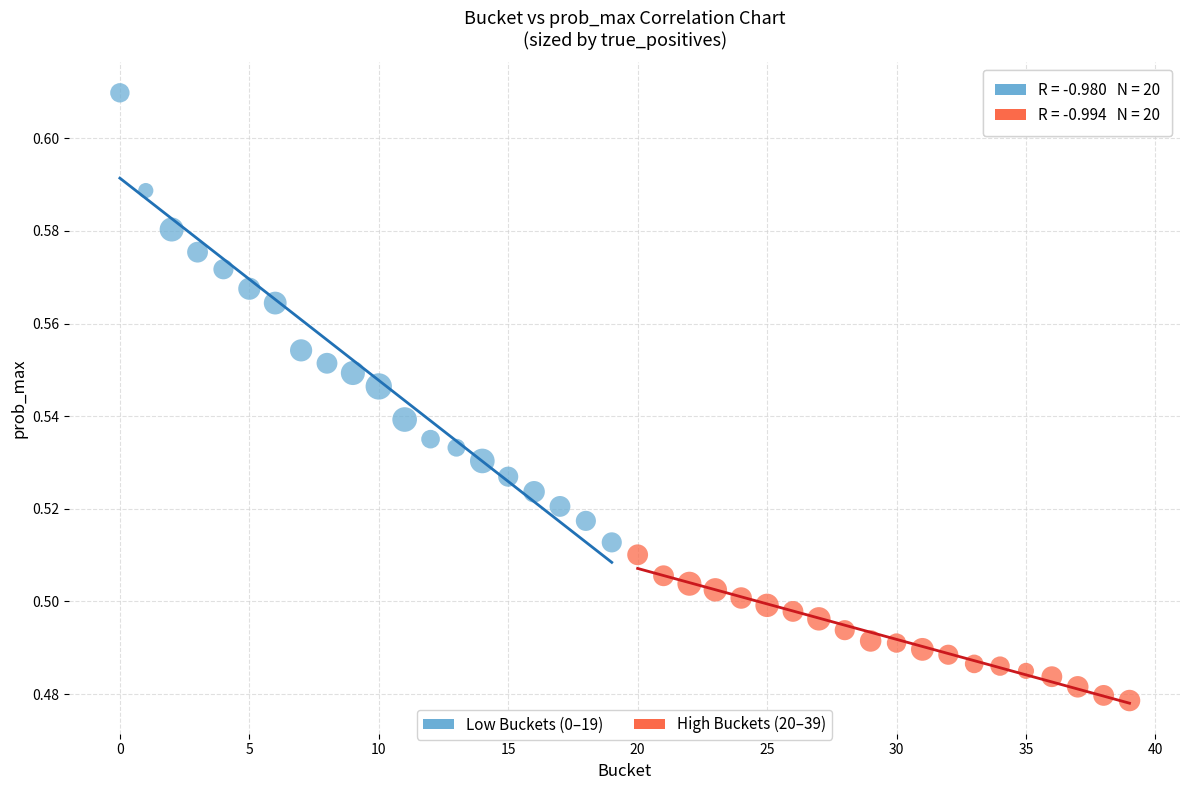

Which series reaches the minimum Y coordinate?

High Buckets (20–39)